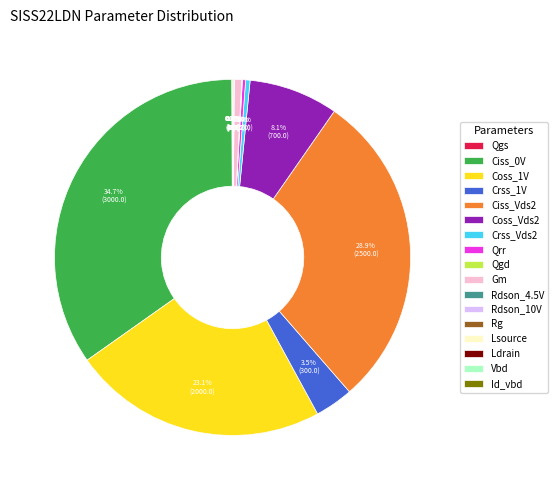

To the nearest percent, what is the difference between the largest and smallest slice percentages?

35%